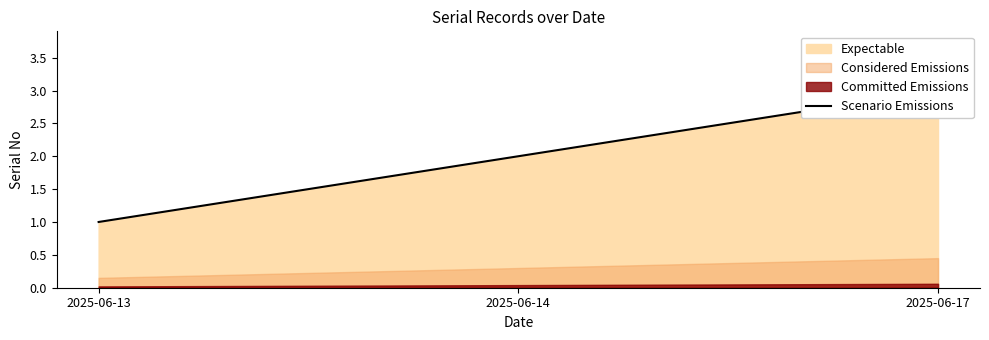

Is it true that the value at 2025-06-13 is 2?

False